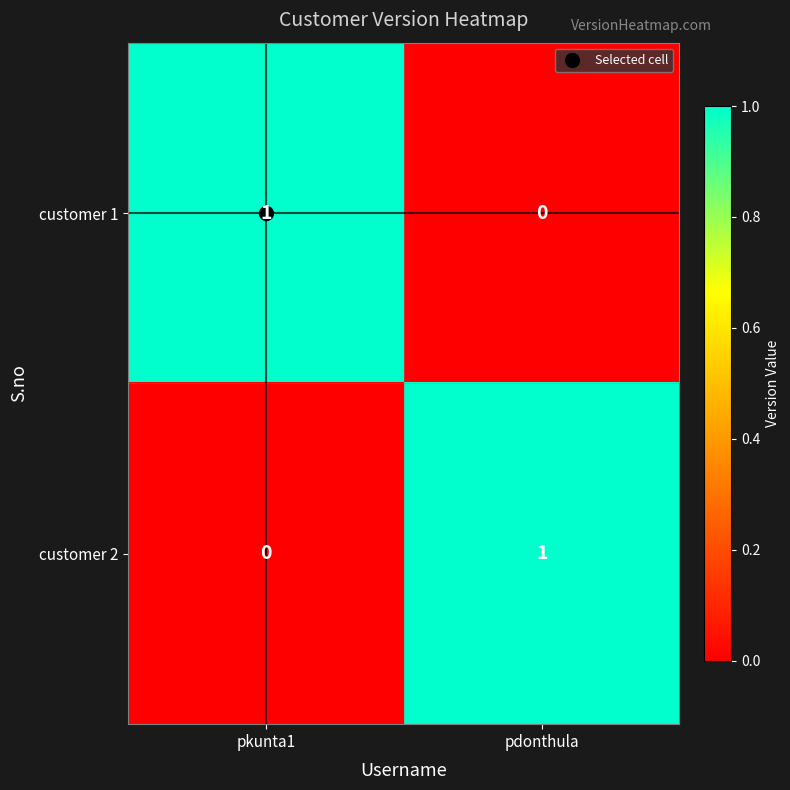

At which label does customer 2 reach its minimum?

pkunta1